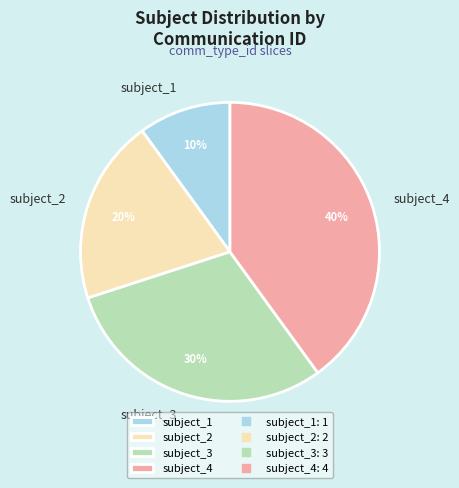

How many slices are in this pie chart?

4